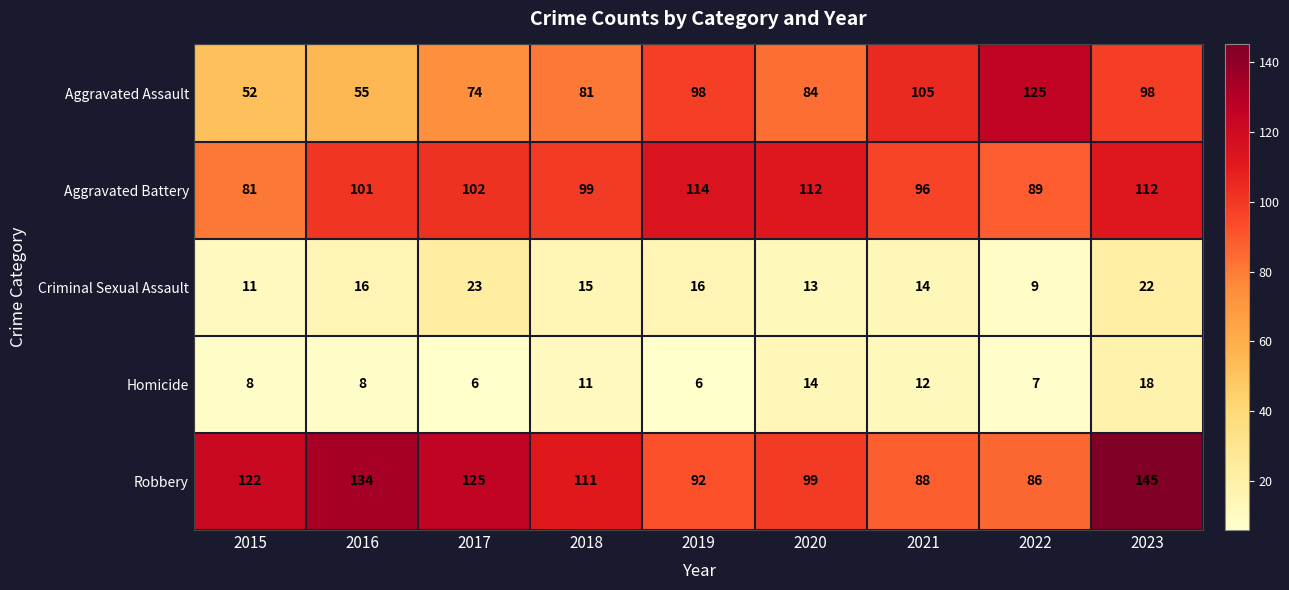

The Homicide series shows 11 at 2018. True or false?

True